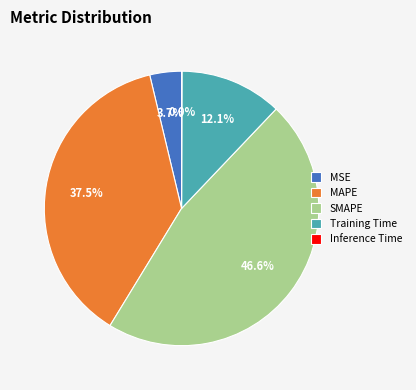

How much of the chart is everything except MAPE?

62.5%